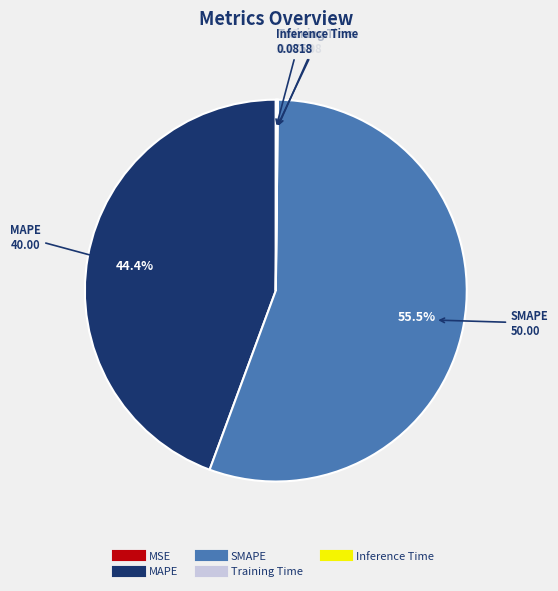

The SMAPE slice represents 69% of the pie. True or false?

False